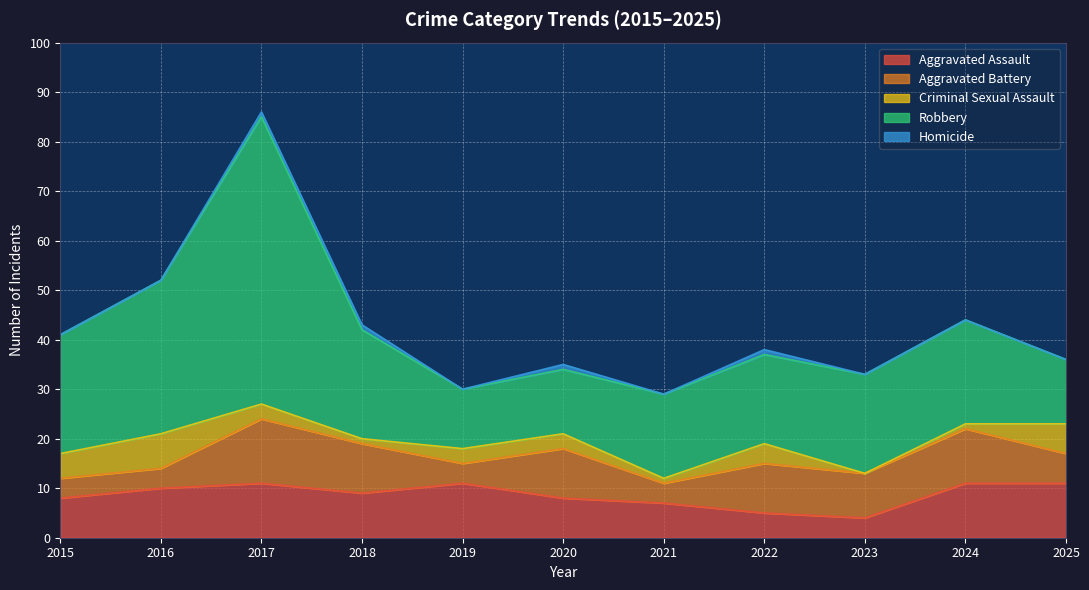

Which series has the largest range (max minus min)?

Robbery